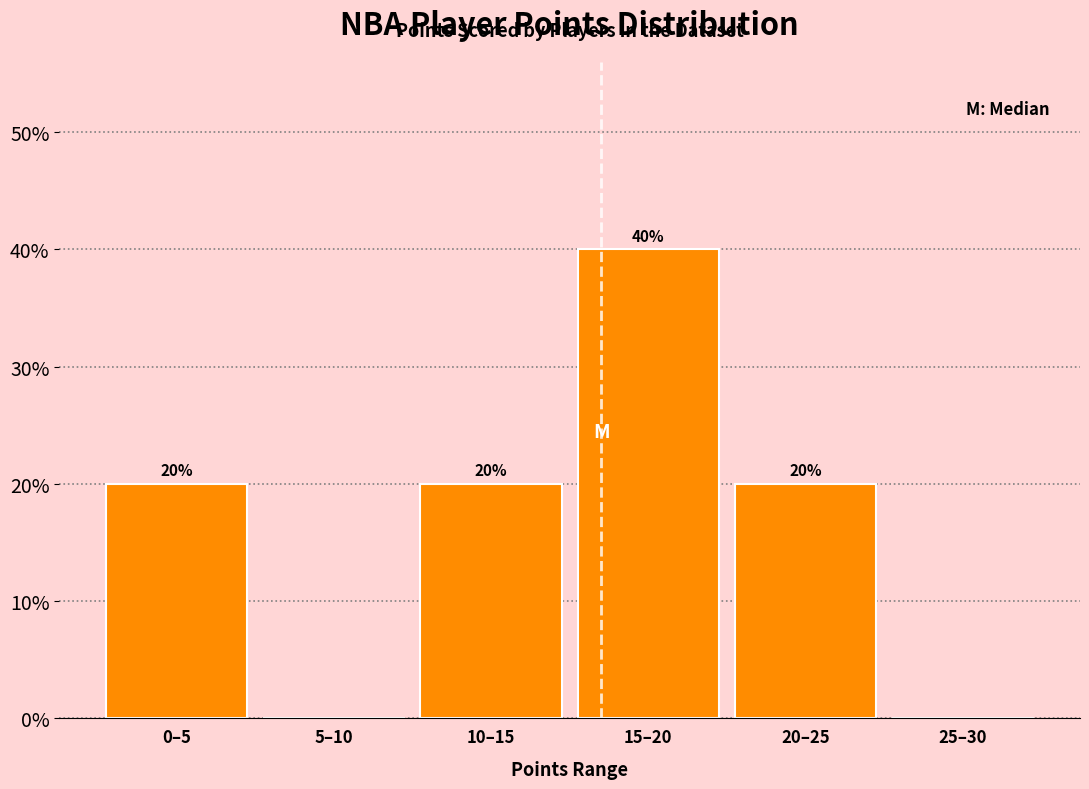

Reading left to right, extract all data points from this chart.

0–5=20	5–10=0	10–15=20	15–20=40	20–25=20	25–30=0